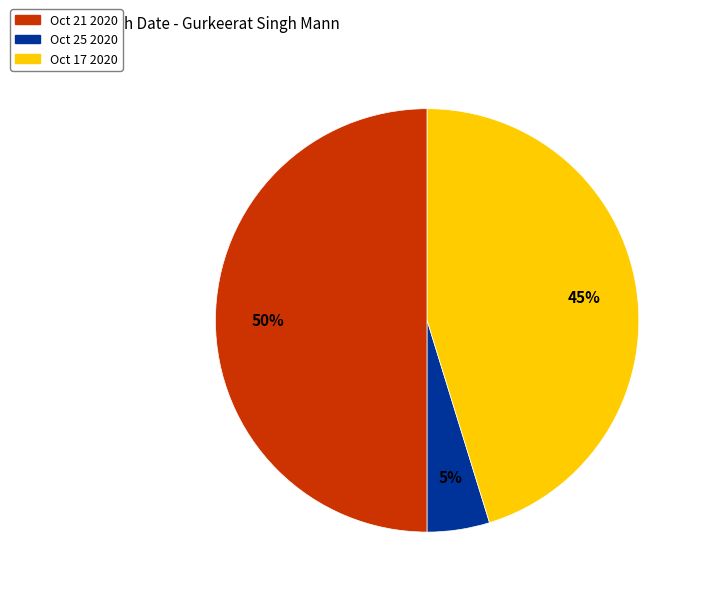

Count the number of slices in the pie.

3